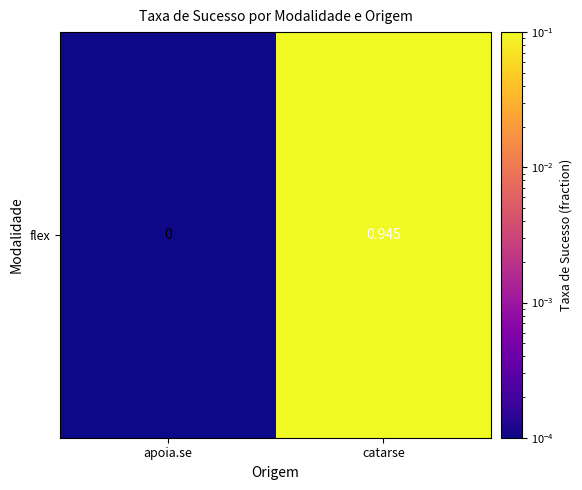

Count the number of data series in this chart.

1